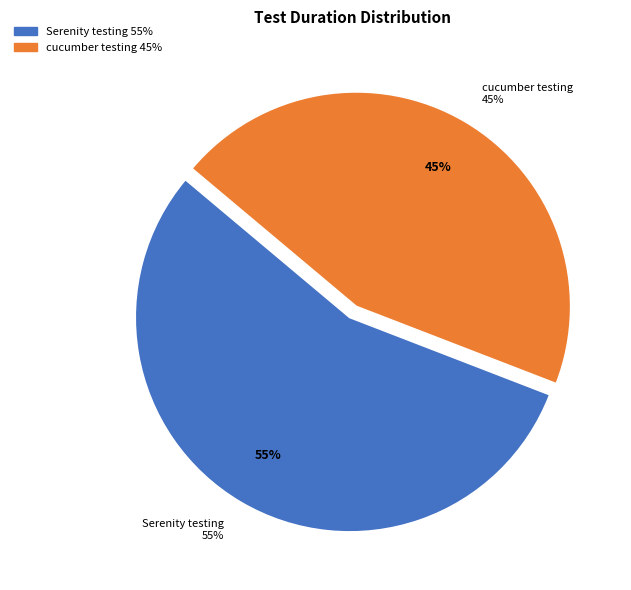

Does Serenity testing account for over 50% of the chart?

Yes